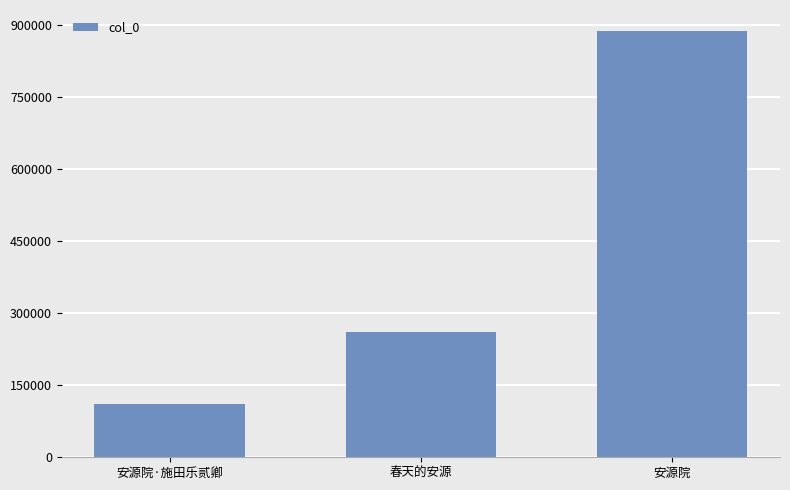

What is the sum of all values?

1257804